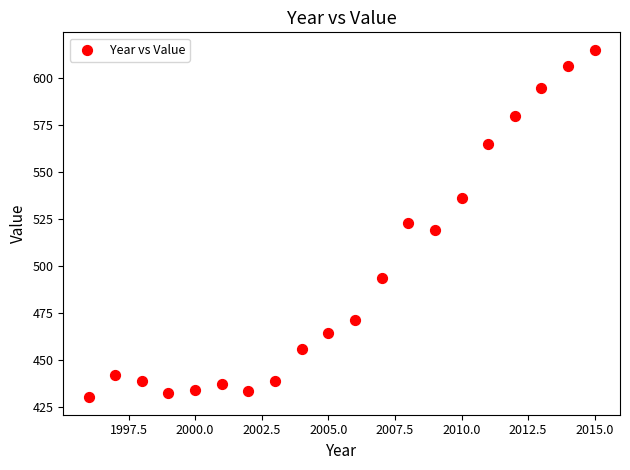

What is the range of X values (max minus min)?

19.0